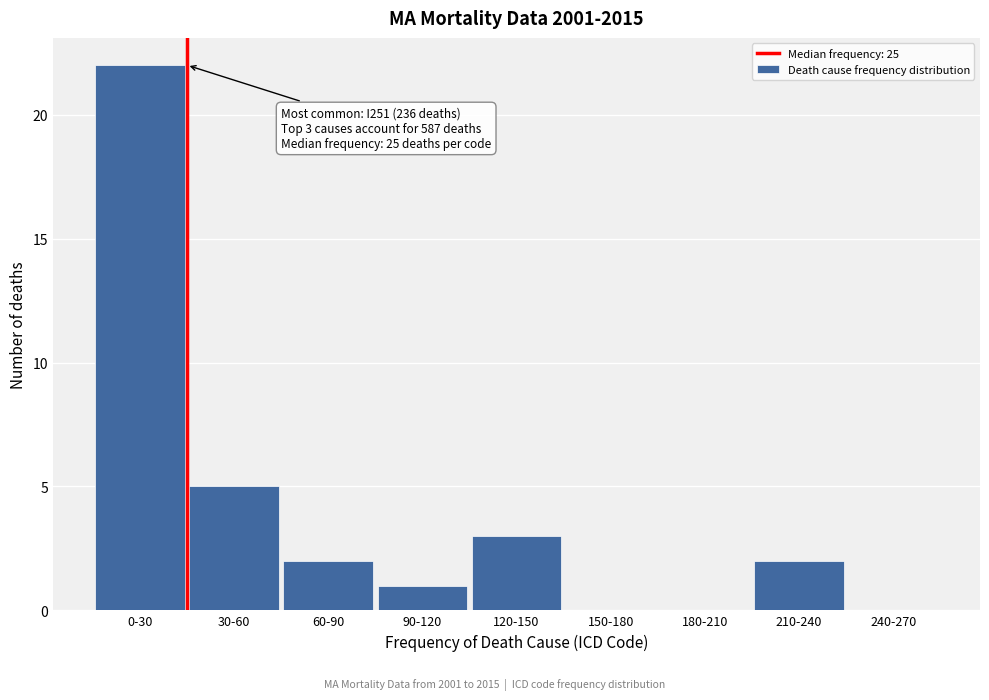

Reading left to right, list all the values displayed in this chart.

0-30=22	30-60=5	60-90=2	90-120=1	120-150=3	150-180=0	180-210=0	210-240=2	240-270=0